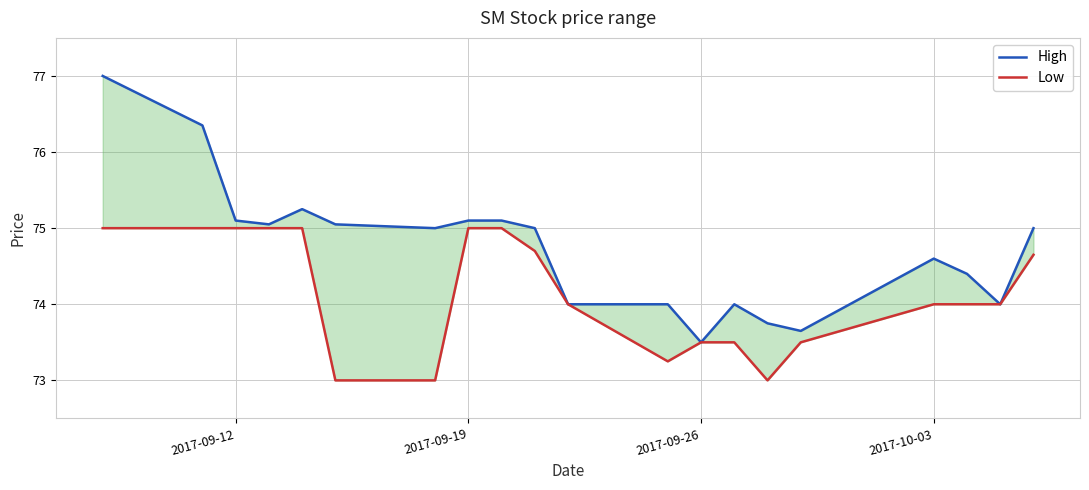

How many values in the Low series exceed 74?

9